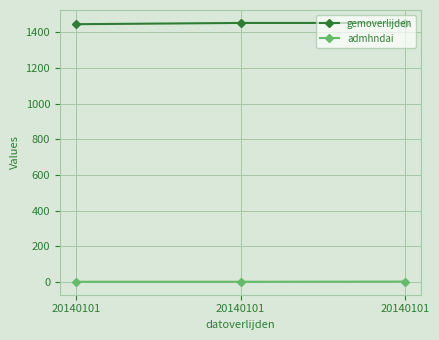

How many values in the admhndai series exceed 1?

1